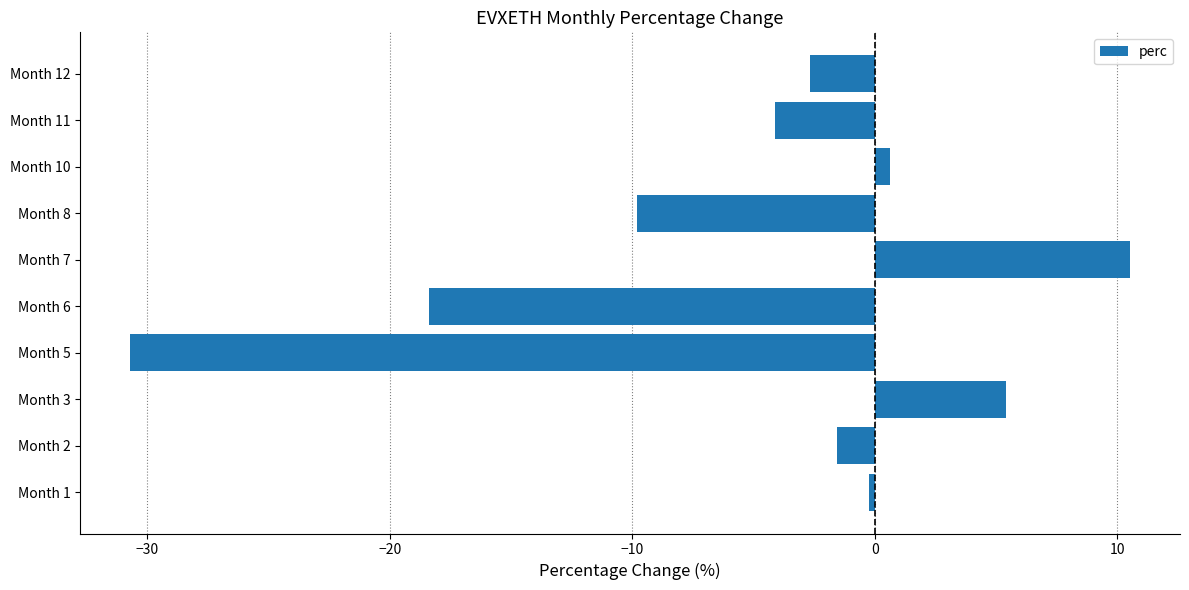

What is the maximum value shown in the chart?

10.5